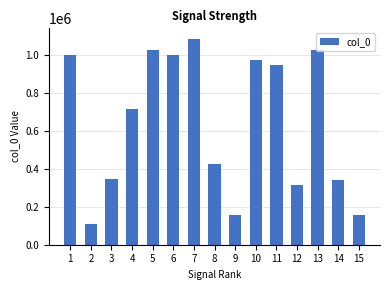

Where does the data first go above 713461?

1